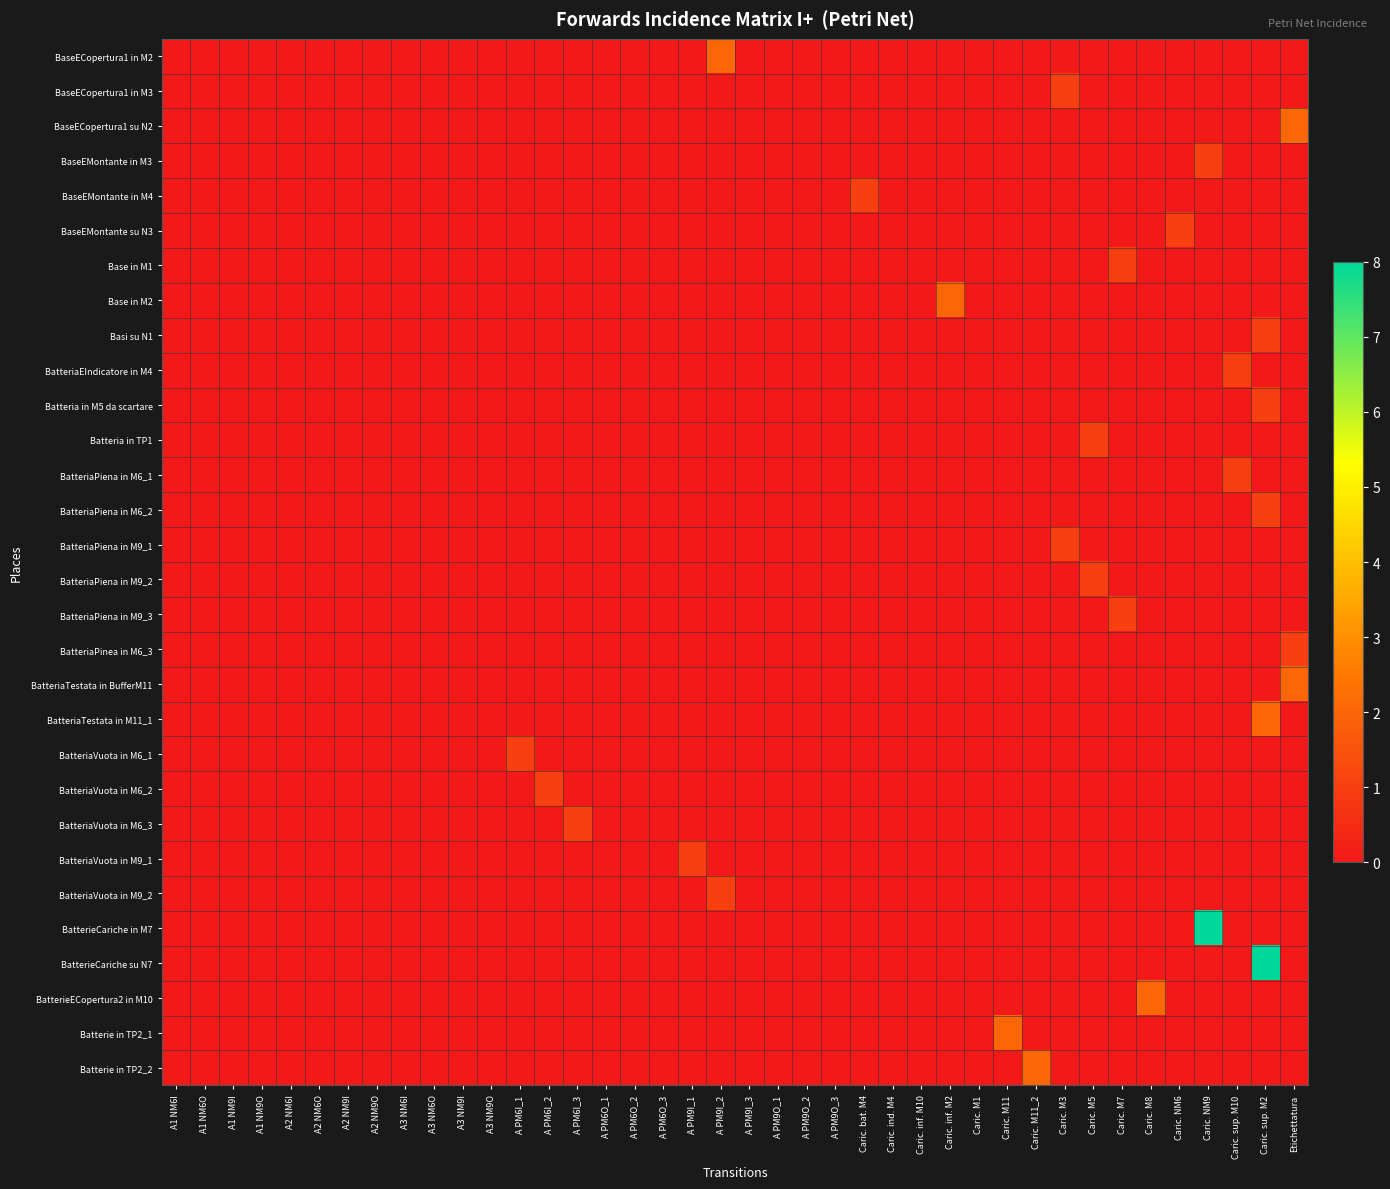

Reading right to left, extract all data points from this chart.

BaseECopertura1 in M2: Etichettatura=0	Caric. sup. M2=0	Caric. sup. M10=0	Caric. NM9=0	Caric. NM6=0	Caric. M8=0	Caric. M7=0	Caric. M5=0	Caric. M3=0	Caric. M11_2=0	Caric. M11=0	Caric. M1=0	Caric. inf. M2=0	Caric. inf. M10=0	Caric. ind. M4=0	Caric. bat. M4=0	A PM9O_3=0	A PM9O_2=0	A PM9O_1=0	A PM9I_3=0	A PM9I_2=2	A PM9I_1=0	A PM6O_3=0	A PM6O_2=0	A PM6O_1=0	A PM6I_3=0	A PM6I_2=0	A PM6I_1=0	A3 NM9O=0	A3 NM9I=0	A3 NM6O=0	A3 NM6I=0	A2 NM9O=0	A2 NM9I=0	A2 NM6O=0	A2 NM6I=0	A1 NM9O=0	A1 NM9I=0	A1 NM6O=0	A1 NM6I=0
BaseECopertura1 in M3: Etichettatura=0	Caric. sup. M2=0	Caric. sup. M10=0	Caric. NM9=0	Caric. NM6=0	Caric. M8=0	Caric. M7=0	Caric. M5=0	Caric. M3=1	Caric. M11_2=0	Caric. M11=0	Caric. M1=0	Caric. inf. M2=0	Caric. inf. M10=0	Caric. ind. M4=0	Caric. bat. M4=0	A PM9O_3=0	A PM9O_2=0	A PM9O_1=0	A PM9I_3=0	A PM9I_2=0	A PM9I_1=0	A PM6O_3=0	A PM6O_2=0	A PM6O_1=0	A PM6I_3=0	A PM6I_2=0	A PM6I_1=0	A3 NM9O=0	A3 NM9I=0	A3 NM6O=0	A3 NM6I=0	A2 NM9O=0	A2 NM9I=0	A2 NM6O=0	A2 NM6I=0	A1 NM9O=0	A1 NM9I=0	A1 NM6O=0	A1 NM6I=0
BaseECopertura1 su N2: Etichettatura=2	Caric. sup. M2=0	Caric. sup. M10=0	Caric. NM9=0	Caric. NM6=0	Caric. M8=0	Caric. M7=0	Caric. M5=0	Caric. M3=0	Caric. M11_2=0	Caric. M11=0	Caric. M1=0	Caric. inf. M2=0	Caric. inf. M10=0	Caric. ind. M4=0	Caric. bat. M4=0	A PM9O_3=0	A PM9O_2=0	A PM9O_1=0	A PM9I_3=0	A PM9I_2=0	A PM9I_1=0	A PM6O_3=0	A PM6O_2=0	A PM6O_1=0	A PM6I_3=0	A PM6I_2=0	A PM6I_1=0	A3 NM9O=0	A3 NM9I=0	A3 NM6O=0	A3 NM6I=0	A2 NM9O=0	A2 NM9I=0	A2 NM6O=0	A2 NM6I=0	A1 NM9O=0	A1 NM9I=0	A1 NM6O=0	A1 NM6I=0
BaseEMontante in M3: Etichettatura=0	Caric. sup. M2=0	Caric. sup. M10=0	Caric. NM9=1	Caric. NM6=0	Caric. M8=0	Caric. M7=0	Caric. M5=0	Caric. M3=0	Caric. M11_2=0	Caric. M11=0	Caric. M1=0	Caric. inf. M2=0	Caric. inf. M10=0	Caric. ind. M4=0	Caric. bat. M4=0	A PM9O_3=0	A PM9O_2=0	A PM9O_1=0	A PM9I_3=0	A PM9I_2=0	A PM9I_1=0	A PM6O_3=0	A PM6O_2=0	A PM6O_1=0	A PM6I_3=0	A PM6I_2=0	A PM6I_1=0	A3 NM9O=0	A3 NM9I=0	A3 NM6O=0	A3 NM6I=0	A2 NM9O=0	A2 NM9I=0	A2 NM6O=0	A2 NM6I=0	A1 NM9O=0	A1 NM9I=0	A1 NM6O=0	A1 NM6I=0
BaseEMontante in M4: Etichettatura=0	Caric. sup. M2=0	Caric. sup. M10=0	Caric. NM9=0	Caric. NM6=0	Caric. M8=0	Caric. M7=0	Caric. M5=0	Caric. M3=0	Caric. M11_2=0	Caric. M11=0	Caric. M1=0	Caric. inf. M2=0	Caric. inf. M10=0	Caric. ind. M4=0	Caric. bat. M4=1	A PM9O_3=0	A PM9O_2=0	A PM9O_1=0	A PM9I_3=0	A PM9I_2=0	A PM9I_1=0	A PM6O_3=0	A PM6O_2=0	A PM6O_1=0	A PM6I_3=0	A PM6I_2=0	A PM6I_1=0	A3 NM9O=0	A3 NM9I=0	A3 NM6O=0	A3 NM6I=0	A2 NM9O=0	A2 NM9I=0	A2 NM6O=0	A2 NM6I=0	A1 NM9O=0	A1 NM9I=0	A1 NM6O=0	A1 NM6I=0
BaseEMontante su N3: Etichettatura=0	Caric. sup. M2=0	Caric. sup. M10=0	Caric. NM9=0	Caric. NM6=1	Caric. M8=0	Caric. M7=0	Caric. M5=0	Caric. M3=0	Caric. M11_2=0	Caric. M11=0	Caric. M1=0	Caric. inf. M2=0	Caric. inf. M10=0	Caric. ind. M4=0	Caric. bat. M4=0	A PM9O_3=0	A PM9O_2=0	A PM9O_1=0	A PM9I_3=0	A PM9I_2=0	A PM9I_1=0	A PM6O_3=0	A PM6O_2=0	A PM6O_1=0	A PM6I_3=0	A PM6I_2=0	A PM6I_1=0	A3 NM9O=0	A3 NM9I=0	A3 NM6O=0	A3 NM6I=0	A2 NM9O=0	A2 NM9I=0	A2 NM6O=0	A2 NM6I=0	A1 NM9O=0	A1 NM9I=0	A1 NM6O=0	A1 NM6I=0
Base in M1: Etichettatura=0	Caric. sup. M2=0	Caric. sup. M10=0	Caric. NM9=0	Caric. NM6=0	Caric. M8=0	Caric. M7=1	Caric. M5=0	Caric. M3=0	Caric. M11_2=0	Caric. M11=0	Caric. M1=0	Caric. inf. M2=0	Caric. inf. M10=0	Caric. ind. M4=0	Caric. bat. M4=0	A PM9O_3=0	A PM9O_2=0	A PM9O_1=0	A PM9I_3=0	A PM9I_2=0	A PM9I_1=0	A PM6O_3=0	A PM6O_2=0	A PM6O_1=0	A PM6I_3=0	A PM6I_2=0	A PM6I_1=0	A3 NM9O=0	A3 NM9I=0	A3 NM6O=0	A3 NM6I=0	A2 NM9O=0	A2 NM9I=0	A2 NM6O=0	A2 NM6I=0	A1 NM9O=0	A1 NM9I=0	A1 NM6O=0	A1 NM6I=0
Base in M2: Etichettatura=0	Caric. sup. M2=0	Caric. sup. M10=0	Caric. NM9=0	Caric. NM6=0	Caric. M8=0	Caric. M7=0	Caric. M5=0	Caric. M3=0	Caric. M11_2=0	Caric. M11=0	Caric. M1=0	Caric. inf. M2=2	Caric. inf. M10=0	Caric. ind. M4=0	Caric. bat. M4=0	A PM9O_3=0	A PM9O_2=0	A PM9O_1=0	A PM9I_3=0	A PM9I_2=0	A PM9I_1=0	A PM6O_3=0	A PM6O_2=0	A PM6O_1=0	A PM6I_3=0	A PM6I_2=0	A PM6I_1=0	A3 NM9O=0	A3 NM9I=0	A3 NM6O=0	A3 NM6I=0	A2 NM9O=0	A2 NM9I=0	A2 NM6O=0	A2 NM6I=0	A1 NM9O=0	A1 NM9I=0	A1 NM6O=0	A1 NM6I=0
Basi su N1: Etichettatura=0	Caric. sup. M2=1	Caric. sup. M10=0	Caric. NM9=0	Caric. NM6=0	Caric. M8=0	Caric. M7=0	Caric. M5=0	Caric. M3=0	Caric. M11_2=0	Caric. M11=0	Caric. M1=0	Caric. inf. M2=0	Caric. inf. M10=0	Caric. ind. M4=0	Caric. bat. M4=0	A PM9O_3=0	A PM9O_2=0	A PM9O_1=0	A PM9I_3=0	A PM9I_2=0	A PM9I_1=0	A PM6O_3=0	A PM6O_2=0	A PM6O_1=0	A PM6I_3=0	A PM6I_2=0	A PM6I_1=0	A3 NM9O=0	A3 NM9I=0	A3 NM6O=0	A3 NM6I=0	A2 NM9O=0	A2 NM9I=0	A2 NM6O=0	A2 NM6I=0	A1 NM9O=0	A1 NM9I=0	A1 NM6O=0	A1 NM6I=0
BatteriaEIndicatore in M4: Etichettatura=0	Caric. sup. M2=0	Caric. sup. M10=1	Caric. NM9=0	Caric. NM6=0	Caric. M8=0	Caric. M7=0	Caric. M5=0	Caric. M3=0	Caric. M11_2=0	Caric. M11=0	Caric. M1=0	Caric. inf. M2=0	Caric. inf. M10=0	Caric. ind. M4=0	Caric. bat. M4=0	A PM9O_3=0	A PM9O_2=0	A PM9O_1=0	A PM9I_3=0	A PM9I_2=0	A PM9I_1=0	A PM6O_3=0	A PM6O_2=0	A PM6O_1=0	A PM6I_3=0	A PM6I_2=0	A PM6I_1=0	A3 NM9O=0	A3 NM9I=0	A3 NM6O=0	A3 NM6I=0	A2 NM9O=0	A2 NM9I=0	A2 NM6O=0	A2 NM6I=0	A1 NM9O=0	A1 NM9I=0	A1 NM6O=0	A1 NM6I=0
Batteria in M5 da scartare: Etichettatura=0	Caric. sup. M2=1	Caric. sup. M10=0	Caric. NM9=0	Caric. NM6=0	Caric. M8=0	Caric. M7=0	Caric. M5=0	Caric. M3=0	Caric. M11_2=0	Caric. M11=0	Caric. M1=0	Caric. inf. M2=0	Caric. inf. M10=0	Caric. ind. M4=0	Caric. bat. M4=0	A PM9O_3=0	A PM9O_2=0	A PM9O_1=0	A PM9I_3=0	A PM9I_2=0	A PM9I_1=0	A PM6O_3=0	A PM6O_2=0	A PM6O_1=0	A PM6I_3=0	A PM6I_2=0	A PM6I_1=0	A3 NM9O=0	A3 NM9I=0	A3 NM6O=0	A3 NM6I=0	A2 NM9O=0	A2 NM9I=0	A2 NM6O=0	A2 NM6I=0	A1 NM9O=0	A1 NM9I=0	A1 NM6O=0	A1 NM6I=0
Batteria in TP1: Etichettatura=0	Caric. sup. M2=0	Caric. sup. M10=0	Caric. NM9=0	Caric. NM6=0	Caric. M8=0	Caric. M7=0	Caric. M5=1	Caric. M3=0	Caric. M11_2=0	Caric. M11=0	Caric. M1=0	Caric. inf. M2=0	Caric. inf. M10=0	Caric. ind. M4=0	Caric. bat. M4=0	A PM9O_3=0	A PM9O_2=0	A PM9O_1=0	A PM9I_3=0	A PM9I_2=0	A PM9I_1=0	A PM6O_3=0	A PM6O_2=0	A PM6O_1=0	A PM6I_3=0	A PM6I_2=0	A PM6I_1=0	A3 NM9O=0	A3 NM9I=0	A3 NM6O=0	A3 NM6I=0	A2 NM9O=0	A2 NM9I=0	A2 NM6O=0	A2 NM6I=0	A1 NM9O=0	A1 NM9I=0	A1 NM6O=0	A1 NM6I=0
BatteriaPiena in M6_1: Etichettatura=0	Caric. sup. M2=0	Caric. sup. M10=1	Caric. NM9=0	Caric. NM6=0	Caric. M8=0	Caric. M7=0	Caric. M5=0	Caric. M3=0	Caric. M11_2=0	Caric. M11=0	Caric. M1=0	Caric. inf. M2=0	Caric. inf. M10=0	Caric. ind. M4=0	Caric. bat. M4=0	A PM9O_3=0	A PM9O_2=0	A PM9O_1=0	A PM9I_3=0	A PM9I_2=0	A PM9I_1=0	A PM6O_3=0	A PM6O_2=0	A PM6O_1=0	A PM6I_3=0	A PM6I_2=0	A PM6I_1=0	A3 NM9O=0	A3 NM9I=0	A3 NM6O=0	A3 NM6I=0	A2 NM9O=0	A2 NM9I=0	A2 NM6O=0	A2 NM6I=0	A1 NM9O=0	A1 NM9I=0	A1 NM6O=0	A1 NM6I=0
BatteriaPiena in M6_2: Etichettatura=0	Caric. sup. M2=1	Caric. sup. M10=0	Caric. NM9=0	Caric. NM6=0	Caric. M8=0	Caric. M7=0	Caric. M5=0	Caric. M3=0	Caric. M11_2=0	Caric. M11=0	Caric. M1=0	Caric. inf. M2=0	Caric. inf. M10=0	Caric. ind. M4=0	Caric. bat. M4=0	A PM9O_3=0	A PM9O_2=0	A PM9O_1=0	A PM9I_3=0	A PM9I_2=0	A PM9I_1=0	A PM6O_3=0	A PM6O_2=0	A PM6O_1=0	A PM6I_3=0	A PM6I_2=0	A PM6I_1=0	A3 NM9O=0	A3 NM9I=0	A3 NM6O=0	A3 NM6I=0	A2 NM9O=0	A2 NM9I=0	A2 NM6O=0	A2 NM6I=0	A1 NM9O=0	A1 NM9I=0	A1 NM6O=0	A1 NM6I=0
BatteriaPiena in M9_1: Etichettatura=0	Caric. sup. M2=0	Caric. sup. M10=0	Caric. NM9=0	Caric. NM6=0	Caric. M8=0	Caric. M7=0	Caric. M5=0	Caric. M3=1	Caric. M11_2=0	Caric. M11=0	Caric. M1=0	Caric. inf. M2=0	Caric. inf. M10=0	Caric. ind. M4=0	Caric. bat. M4=0	A PM9O_3=0	A PM9O_2=0	A PM9O_1=0	A PM9I_3=0	A PM9I_2=0	A PM9I_1=0	A PM6O_3=0	A PM6O_2=0	A PM6O_1=0	A PM6I_3=0	A PM6I_2=0	A PM6I_1=0	A3 NM9O=0	A3 NM9I=0	A3 NM6O=0	A3 NM6I=0	A2 NM9O=0	A2 NM9I=0	A2 NM6O=0	A2 NM6I=0	A1 NM9O=0	A1 NM9I=0	A1 NM6O=0	A1 NM6I=0
BatteriaPiena in M9_2: Etichettatura=0	Caric. sup. M2=0	Caric. sup. M10=0	Caric. NM9=0	Caric. NM6=0	Caric. M8=0	Caric. M7=0	Caric. M5=1	Caric. M3=0	Caric. M11_2=0	Caric. M11=0	Caric. M1=0	Caric. inf. M2=0	Caric. inf. M10=0	Caric. ind. M4=0	Caric. bat. M4=0	A PM9O_3=0	A PM9O_2=0	A PM9O_1=0	A PM9I_3=0	A PM9I_2=0	A PM9I_1=0	A PM6O_3=0	A PM6O_2=0	A PM6O_1=0	A PM6I_3=0	A PM6I_2=0	A PM6I_1=0	A3 NM9O=0	A3 NM9I=0	A3 NM6O=0	A3 NM6I=0	A2 NM9O=0	A2 NM9I=0	A2 NM6O=0	A2 NM6I=0	A1 NM9O=0	A1 NM9I=0	A1 NM6O=0	A1 NM6I=0
BatteriaPiena in M9_3: Etichettatura=0	Caric. sup. M2=0	Caric. sup. M10=0	Caric. NM9=0	Caric. NM6=0	Caric. M8=0	Caric. M7=1	Caric. M5=0	Caric. M3=0	Caric. M11_2=0	Caric. M11=0	Caric. M1=0	Caric. inf. M2=0	Caric. inf. M10=0	Caric. ind. M4=0	Caric. bat. M4=0	A PM9O_3=0	A PM9O_2=0	A PM9O_1=0	A PM9I_3=0	A PM9I_2=0	A PM9I_1=0	A PM6O_3=0	A PM6O_2=0	A PM6O_1=0	A PM6I_3=0	A PM6I_2=0	A PM6I_1=0	A3 NM9O=0	A3 NM9I=0	A3 NM6O=0	A3 NM6I=0	A2 NM9O=0	A2 NM9I=0	A2 NM6O=0	A2 NM6I=0	A1 NM9O=0	A1 NM9I=0	A1 NM6O=0	A1 NM6I=0
BatteriaPinea in M6_3: Etichettatura=1	Caric. sup. M2=0	Caric. sup. M10=0	Caric. NM9=0	Caric. NM6=0	Caric. M8=0	Caric. M7=0	Caric. M5=0	Caric. M3=0	Caric. M11_2=0	Caric. M11=0	Caric. M1=0	Caric. inf. M2=0	Caric. inf. M10=0	Caric. ind. M4=0	Caric. bat. M4=0	A PM9O_3=0	A PM9O_2=0	A PM9O_1=0	A PM9I_3=0	A PM9I_2=0	A PM9I_1=0	A PM6O_3=0	A PM6O_2=0	A PM6O_1=0	A PM6I_3=0	A PM6I_2=0	A PM6I_1=0	A3 NM9O=0	A3 NM9I=0	A3 NM6O=0	A3 NM6I=0	A2 NM9O=0	A2 NM9I=0	A2 NM6O=0	A2 NM6I=0	A1 NM9O=0	A1 NM9I=0	A1 NM6O=0	A1 NM6I=0
BatteriaTestata in BufferM11: Etichettatura=2	Caric. sup. M2=0	Caric. sup. M10=0	Caric. NM9=0	Caric. NM6=0	Caric. M8=0	Caric. M7=0	Caric. M5=0	Caric. M3=0	Caric. M11_2=0	Caric. M11=0	Caric. M1=0	Caric. inf. M2=0	Caric. inf. M10=0	Caric. ind. M4=0	Caric. bat. M4=0	A PM9O_3=0	A PM9O_2=0	A PM9O_1=0	A PM9I_3=0	A PM9I_2=0	A PM9I_1=0	A PM6O_3=0	A PM6O_2=0	A PM6O_1=0	A PM6I_3=0	A PM6I_2=0	A PM6I_1=0	A3 NM9O=0	A3 NM9I=0	A3 NM6O=0	A3 NM6I=0	A2 NM9O=0	A2 NM9I=0	A2 NM6O=0	A2 NM6I=0	A1 NM9O=0	A1 NM9I=0	A1 NM6O=0	A1 NM6I=0
BatteriaTestata in M11_1: Etichettatura=0	Caric. sup. M2=2	Caric. sup. M10=0	Caric. NM9=0	Caric. NM6=0	Caric. M8=0	Caric. M7=0	Caric. M5=0	Caric. M3=0	Caric. M11_2=0	Caric. M11=0	Caric. M1=0	Caric. inf. M2=0	Caric. inf. M10=0	Caric. ind. M4=0	Caric. bat. M4=0	A PM9O_3=0	A PM9O_2=0	A PM9O_1=0	A PM9I_3=0	A PM9I_2=0	A PM9I_1=0	A PM6O_3=0	A PM6O_2=0	A PM6O_1=0	A PM6I_3=0	A PM6I_2=0	A PM6I_1=0	A3 NM9O=0	A3 NM9I=0	A3 NM6O=0	A3 NM6I=0	A2 NM9O=0	A2 NM9I=0	A2 NM6O=0	A2 NM6I=0	A1 NM9O=0	A1 NM9I=0	A1 NM6O=0	A1 NM6I=0
BatteriaVuota in M6_1: Etichettatura=0	Caric. sup. M2=0	Caric. sup. M10=0	Caric. NM9=0	Caric. NM6=0	Caric. M8=0	Caric. M7=0	Caric. M5=0	Caric. M3=0	Caric. M11_2=0	Caric. M11=0	Caric. M1=0	Caric. inf. M2=0	Caric. inf. M10=0	Caric. ind. M4=0	Caric. bat. M4=0	A PM9O_3=0	A PM9O_2=0	A PM9O_1=0	A PM9I_3=0	A PM9I_2=0	A PM9I_1=0	A PM6O_3=0	A PM6O_2=0	A PM6O_1=0	A PM6I_3=0	A PM6I_2=0	A PM6I_1=1	A3 NM9O=0	A3 NM9I=0	A3 NM6O=0	A3 NM6I=0	A2 NM9O=0	A2 NM9I=0	A2 NM6O=0	A2 NM6I=0	A1 NM9O=0	A1 NM9I=0	A1 NM6O=0	A1 NM6I=0
BatteriaVuota in M6_2: Etichettatura=0	Caric. sup. M2=0	Caric. sup. M10=0	Caric. NM9=0	Caric. NM6=0	Caric. M8=0	Caric. M7=0	Caric. M5=0	Caric. M3=0	Caric. M11_2=0	Caric. M11=0	Caric. M1=0	Caric. inf. M2=0	Caric. inf. M10=0	Caric. ind. M4=0	Caric. bat. M4=0	A PM9O_3=0	A PM9O_2=0	A PM9O_1=0	A PM9I_3=0	A PM9I_2=0	A PM9I_1=0	A PM6O_3=0	A PM6O_2=0	A PM6O_1=0	A PM6I_3=0	A PM6I_2=1	A PM6I_1=0	A3 NM9O=0	A3 NM9I=0	A3 NM6O=0	A3 NM6I=0	A2 NM9O=0	A2 NM9I=0	A2 NM6O=0	A2 NM6I=0	A1 NM9O=0	A1 NM9I=0	A1 NM6O=0	A1 NM6I=0
BatteriaVuota in M6_3: Etichettatura=0	Caric. sup. M2=0	Caric. sup. M10=0	Caric. NM9=0	Caric. NM6=0	Caric. M8=0	Caric. M7=0	Caric. M5=0	Caric. M3=0	Caric. M11_2=0	Caric. M11=0	Caric. M1=0	Caric. inf. M2=0	Caric. inf. M10=0	Caric. ind. M4=0	Caric. bat. M4=0	A PM9O_3=0	A PM9O_2=0	A PM9O_1=0	A PM9I_3=0	A PM9I_2=0	A PM9I_1=0	A PM6O_3=0	A PM6O_2=0	A PM6O_1=0	A PM6I_3=1	A PM6I_2=0	A PM6I_1=0	A3 NM9O=0	A3 NM9I=0	A3 NM6O=0	A3 NM6I=0	A2 NM9O=0	A2 NM9I=0	A2 NM6O=0	A2 NM6I=0	A1 NM9O=0	A1 NM9I=0	A1 NM6O=0	A1 NM6I=0
BatteriaVuota in M9_1: Etichettatura=0	Caric. sup. M2=0	Caric. sup. M10=0	Caric. NM9=0	Caric. NM6=0	Caric. M8=0	Caric. M7=0	Caric. M5=0	Caric. M3=0	Caric. M11_2=0	Caric. M11=0	Caric. M1=0	Caric. inf. M2=0	Caric. inf. M10=0	Caric. ind. M4=0	Caric. bat. M4=0	A PM9O_3=0	A PM9O_2=0	A PM9O_1=0	A PM9I_3=0	A PM9I_2=0	A PM9I_1=1	A PM6O_3=0	A PM6O_2=0	A PM6O_1=0	A PM6I_3=0	A PM6I_2=0	A PM6I_1=0	A3 NM9O=0	A3 NM9I=0	A3 NM6O=0	A3 NM6I=0	A2 NM9O=0	A2 NM9I=0	A2 NM6O=0	A2 NM6I=0	A1 NM9O=0	A1 NM9I=0	A1 NM6O=0	A1 NM6I=0
BatteriaVuota in M9_2: Etichettatura=0	Caric. sup. M2=0	Caric. sup. M10=0	Caric. NM9=0	Caric. NM6=0	Caric. M8=0	Caric. M7=0	Caric. M5=0	Caric. M3=0	Caric. M11_2=0	Caric. M11=0	Caric. M1=0	Caric. inf. M2=0	Caric. inf. M10=0	Caric. ind. M4=0	Caric. bat. M4=0	A PM9O_3=0	A PM9O_2=0	A PM9O_1=0	A PM9I_3=0	A PM9I_2=1	A PM9I_1=0	A PM6O_3=0	A PM6O_2=0	A PM6O_1=0	A PM6I_3=0	A PM6I_2=0	A PM6I_1=0	A3 NM9O=0	A3 NM9I=0	A3 NM6O=0	A3 NM6I=0	A2 NM9O=0	A2 NM9I=0	A2 NM6O=0	A2 NM6I=0	A1 NM9O=0	A1 NM9I=0	A1 NM6O=0	A1 NM6I=0
BatterieCariche in M7: Etichettatura=0	Caric. sup. M2=0	Caric. sup. M10=0	Caric. NM9=8	Caric. NM6=0	Caric. M8=0	Caric. M7=0	Caric. M5=0	Caric. M3=0	Caric. M11_2=0	Caric. M11=0	Caric. M1=0	Caric. inf. M2=0	Caric. inf. M10=0	Caric. ind. M4=0	Caric. bat. M4=0	A PM9O_3=0	A PM9O_2=0	A PM9O_1=0	A PM9I_3=0	A PM9I_2=0	A PM9I_1=0	A PM6O_3=0	A PM6O_2=0	A PM6O_1=0	A PM6I_3=0	A PM6I_2=0	A PM6I_1=0	A3 NM9O=0	A3 NM9I=0	A3 NM6O=0	A3 NM6I=0	A2 NM9O=0	A2 NM9I=0	A2 NM6O=0	A2 NM6I=0	A1 NM9O=0	A1 NM9I=0	A1 NM6O=0	A1 NM6I=0
BatterieCariche su N7: Etichettatura=0	Caric. sup. M2=8	Caric. sup. M10=0	Caric. NM9=0	Caric. NM6=0	Caric. M8=0	Caric. M7=0	Caric. M5=0	Caric. M3=0	Caric. M11_2=0	Caric. M11=0	Caric. M1=0	Caric. inf. M2=0	Caric. inf. M10=0	Caric. ind. M4=0	Caric. bat. M4=0	A PM9O_3=0	A PM9O_2=0	A PM9O_1=0	A PM9I_3=0	A PM9I_2=0	A PM9I_1=0	A PM6O_3=0	A PM6O_2=0	A PM6O_1=0	A PM6I_3=0	A PM6I_2=0	A PM6I_1=0	A3 NM9O=0	A3 NM9I=0	A3 NM6O=0	A3 NM6I=0	A2 NM9O=0	A2 NM9I=0	A2 NM6O=0	A2 NM6I=0	A1 NM9O=0	A1 NM9I=0	A1 NM6O=0	A1 NM6I=0
BatterieECopertura2 in M10: Etichettatura=0	Caric. sup. M2=0	Caric. sup. M10=0	Caric. NM9=0	Caric. NM6=0	Caric. M8=2	Caric. M7=0	Caric. M5=0	Caric. M3=0	Caric. M11_2=0	Caric. M11=0	Caric. M1=0	Caric. inf. M2=0	Caric. inf. M10=0	Caric. ind. M4=0	Caric. bat. M4=0	A PM9O_3=0	A PM9O_2=0	A PM9O_1=0	A PM9I_3=0	A PM9I_2=0	A PM9I_1=0	A PM6O_3=0	A PM6O_2=0	A PM6O_1=0	A PM6I_3=0	A PM6I_2=0	A PM6I_1=0	A3 NM9O=0	A3 NM9I=0	A3 NM6O=0	A3 NM6I=0	A2 NM9O=0	A2 NM9I=0	A2 NM6O=0	A2 NM6I=0	A1 NM9O=0	A1 NM9I=0	A1 NM6O=0	A1 NM6I=0
Batterie in TP2_1: Etichettatura=0	Caric. sup. M2=0	Caric. sup. M10=0	Caric. NM9=0	Caric. NM6=0	Caric. M8=0	Caric. M7=0	Caric. M5=0	Caric. M3=0	Caric. M11_2=0	Caric. M11=2	Caric. M1=0	Caric. inf. M2=0	Caric. inf. M10=0	Caric. ind. M4=0	Caric. bat. M4=0	A PM9O_3=0	A PM9O_2=0	A PM9O_1=0	A PM9I_3=0	A PM9I_2=0	A PM9I_1=0	A PM6O_3=0	A PM6O_2=0	A PM6O_1=0	A PM6I_3=0	A PM6I_2=0	A PM6I_1=0	A3 NM9O=0	A3 NM9I=0	A3 NM6O=0	A3 NM6I=0	A2 NM9O=0	A2 NM9I=0	A2 NM6O=0	A2 NM6I=0	A1 NM9O=0	A1 NM9I=0	A1 NM6O=0	A1 NM6I=0
Batterie in TP2_2: Etichettatura=0	Caric. sup. M2=0	Caric. sup. M10=0	Caric. NM9=0	Caric. NM6=0	Caric. M8=0	Caric. M7=0	Caric. M5=0	Caric. M3=0	Caric. M11_2=2	Caric. M11=0	Caric. M1=0	Caric. inf. M2=0	Caric. inf. M10=0	Caric. ind. M4=0	Caric. bat. M4=0	A PM9O_3=0	A PM9O_2=0	A PM9O_1=0	A PM9I_3=0	A PM9I_2=0	A PM9I_1=0	A PM6O_3=0	A PM6O_2=0	A PM6O_1=0	A PM6I_3=0	A PM6I_2=0	A PM6I_1=0	A3 NM9O=0	A3 NM9I=0	A3 NM6O=0	A3 NM6I=0	A2 NM9O=0	A2 NM9I=0	A2 NM6O=0	A2 NM6I=0	A1 NM9O=0	A1 NM9I=0	A1 NM6O=0	A1 NM6I=0